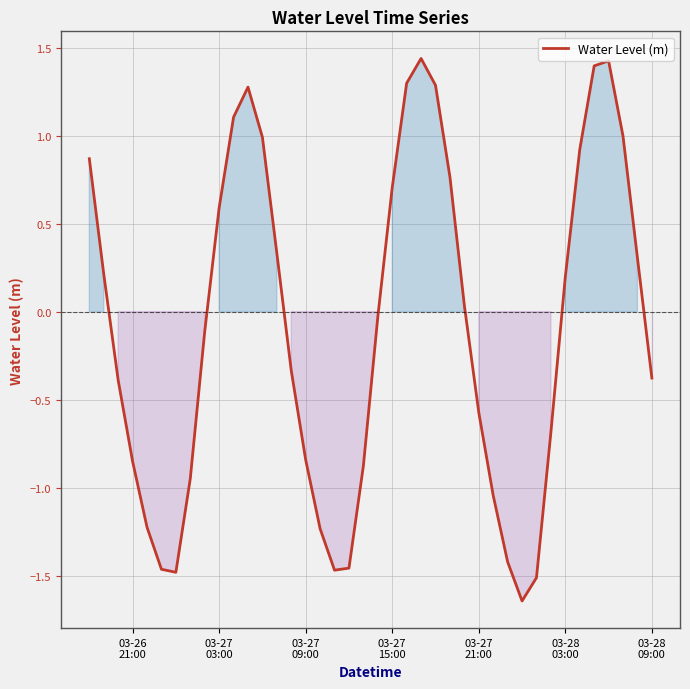

What is the difference between the maximum and minimum values?

3.1